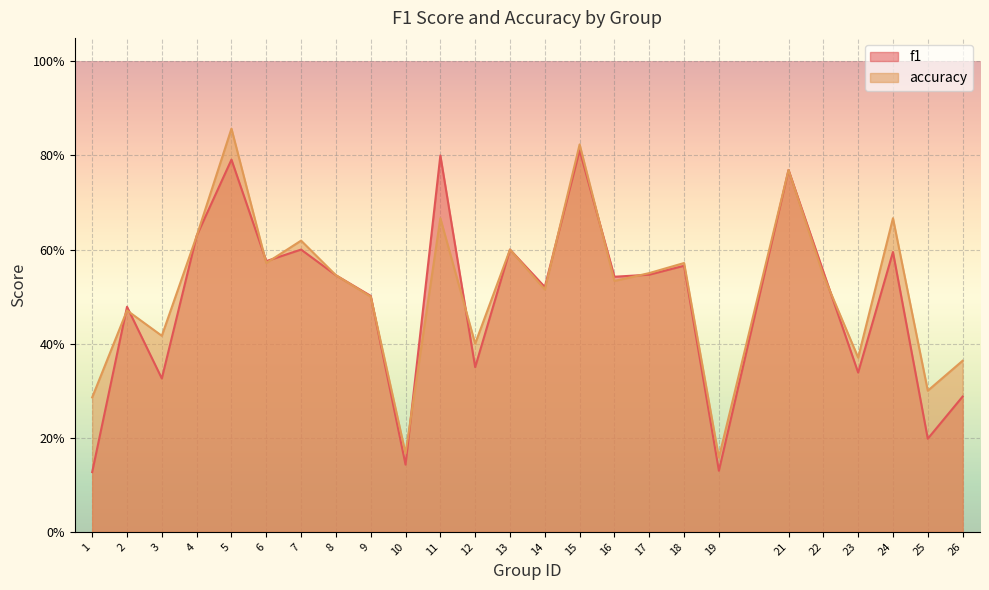

List the labels in order of accuracy value, largest first.

5, 15, 21, 11, 24, 4, 7, 13, 6, 18, 17, 8, 22, 16, 14, 9, 2, 3, 12, 23, 26, 25, 1, 10, 19